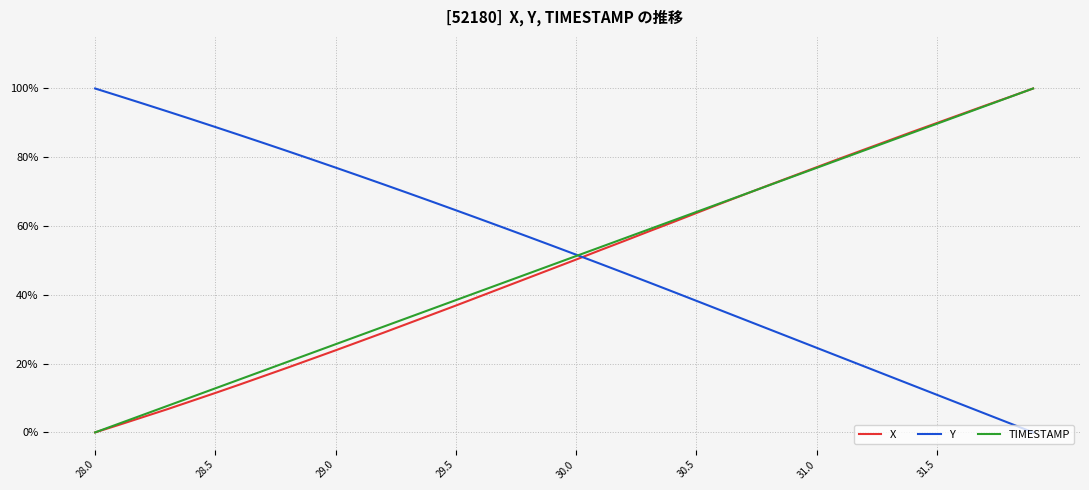

What is the difference between the maximum and minimum values in the TIMESTAMP series?

1.0